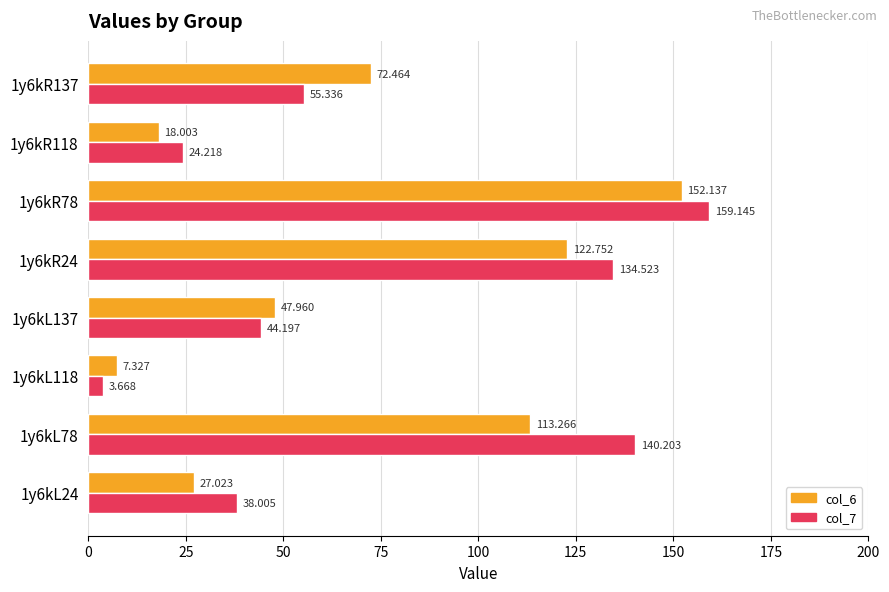

Is the value of col_7 at 1y6kR24 greater than the value of col_6 at 1y6kR118?

Yes